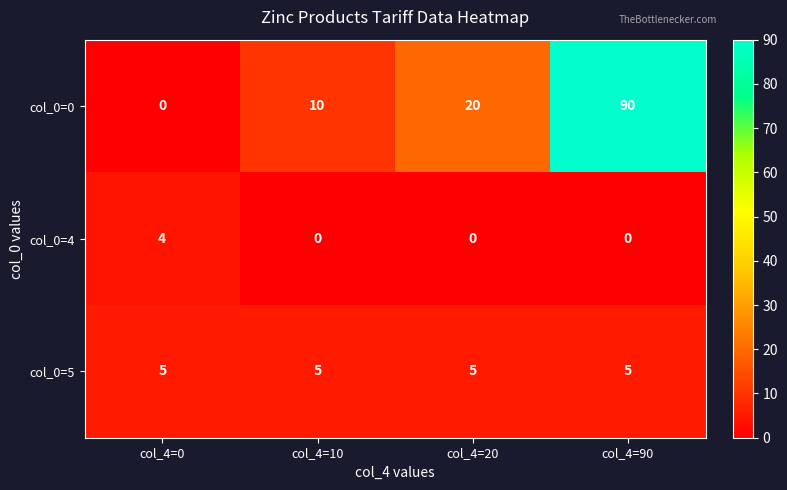

True or false: col_0=4 has a value of 4 at col_4=0.

True